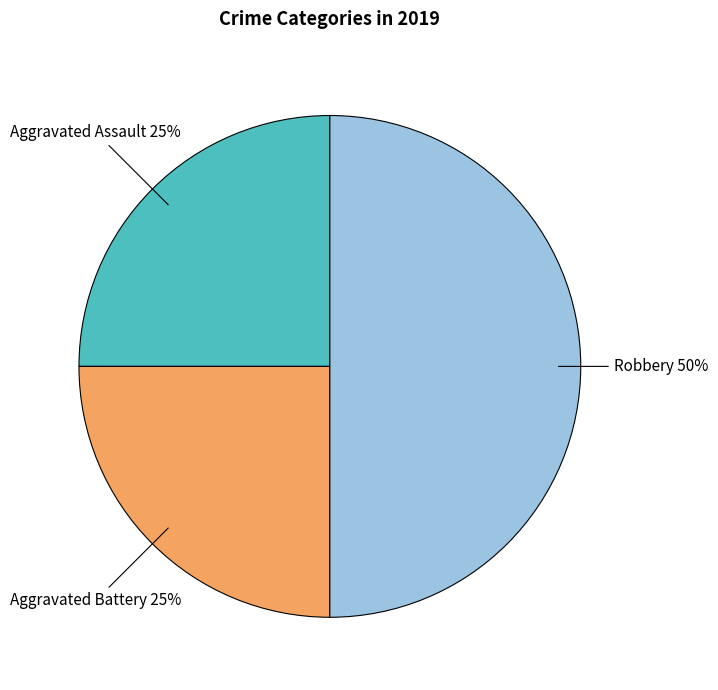

To the nearest percent, what is the difference between the largest and smallest slice percentages?

25%